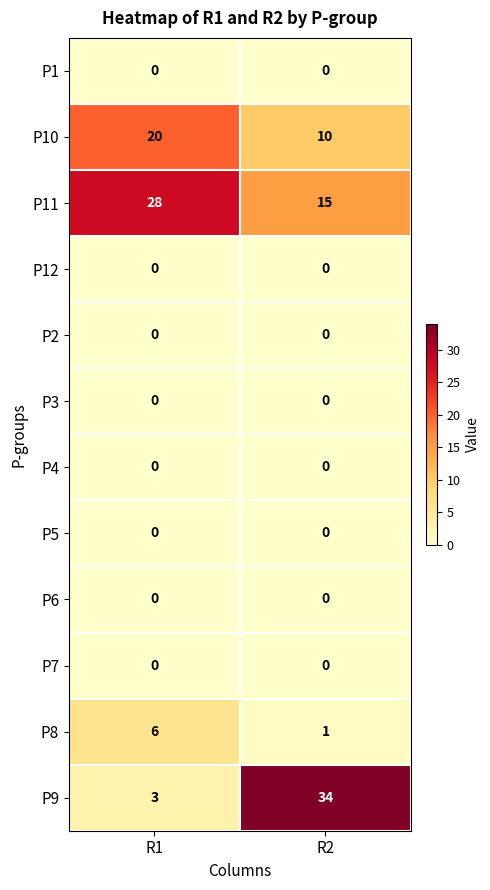

Is it true that P11 equals 28 at R1?

True